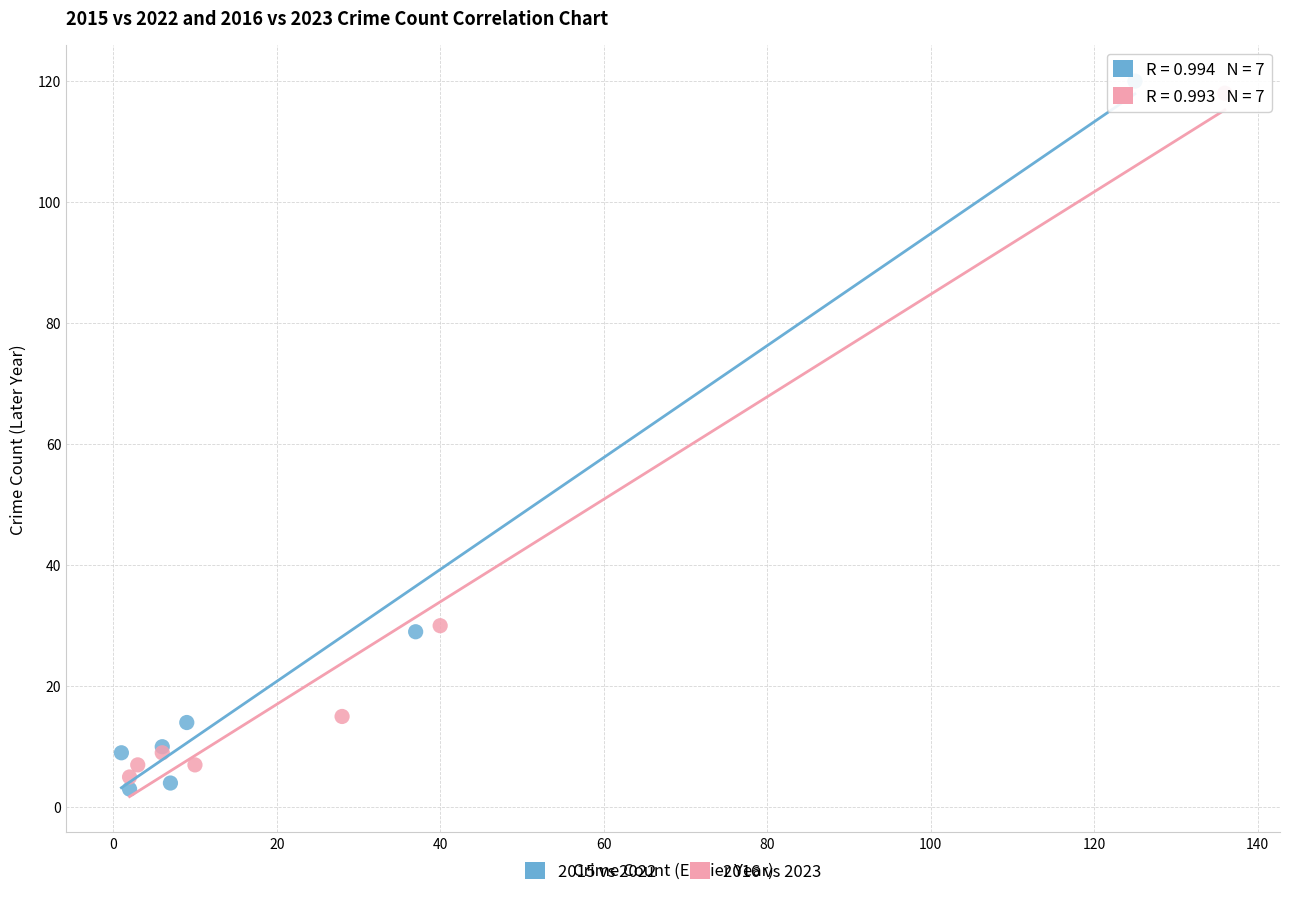

Which series contains the highest Y value?

2015 vs 2022